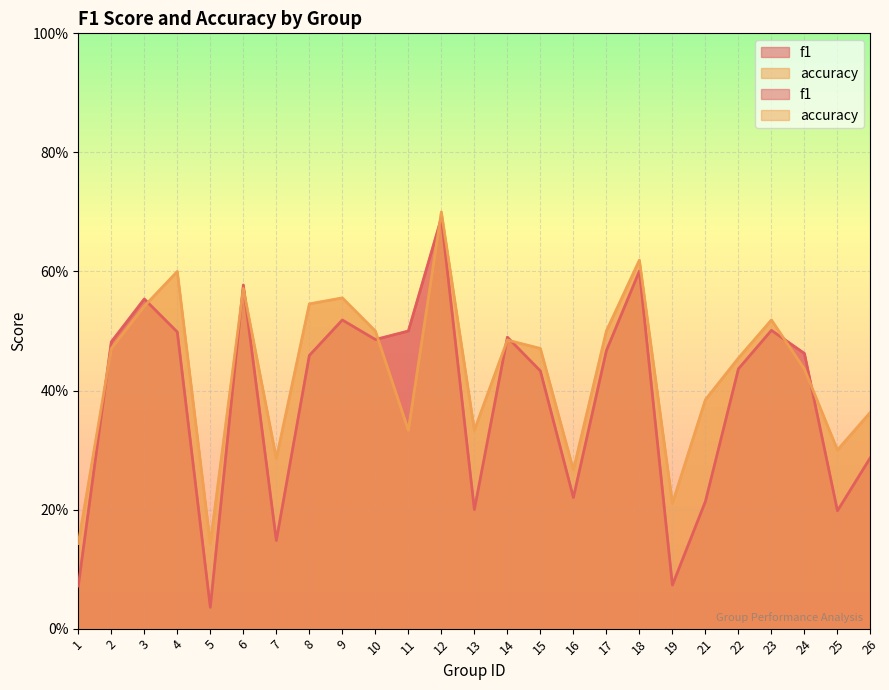

Which label corresponds to the largest value in the chart?

12